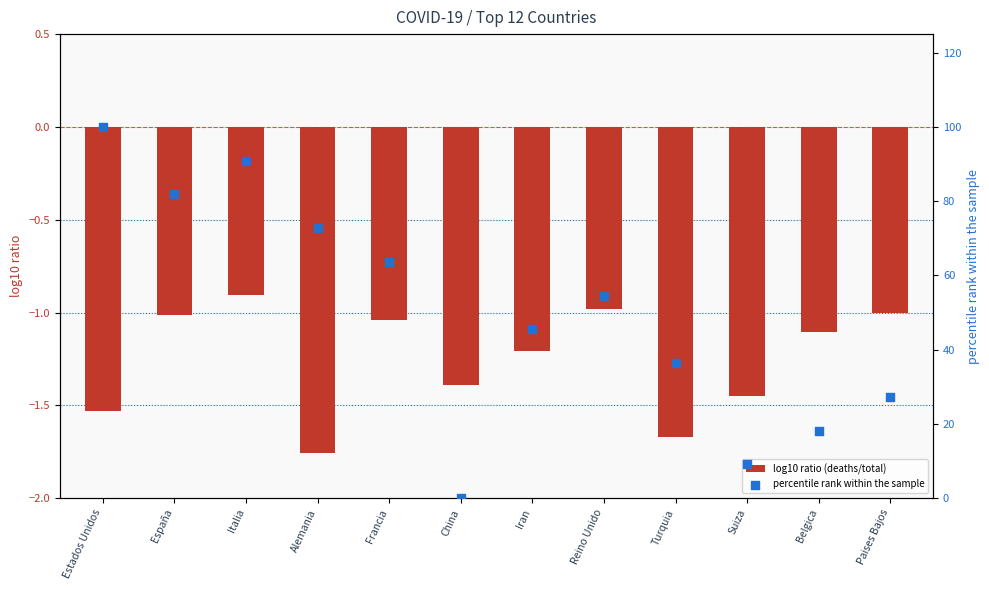

Which series reaches the maximum Y coordinate?

percentile rank within the sample